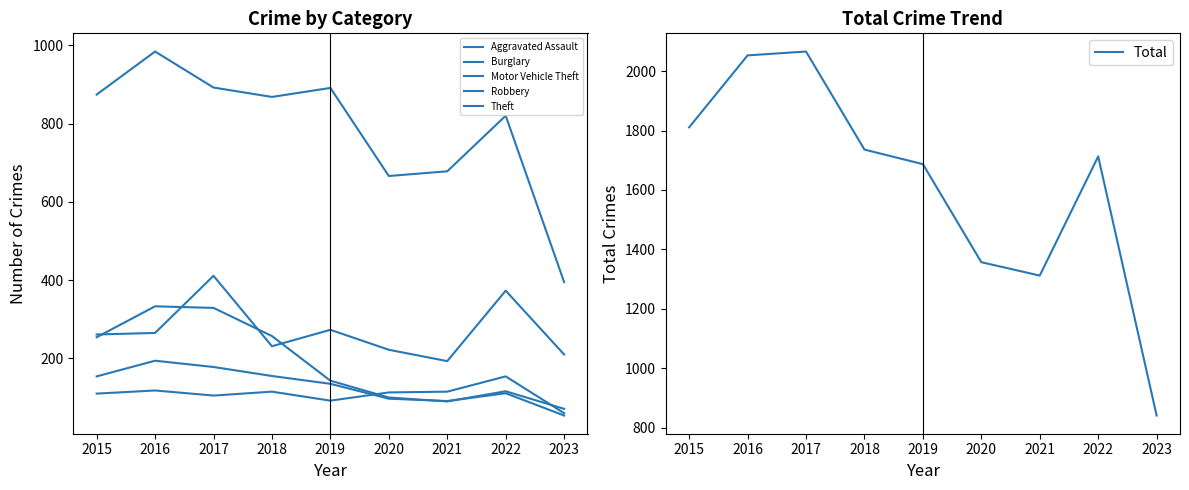

True or false: Theft and Motor Vehicle Theft cross at least once.

False